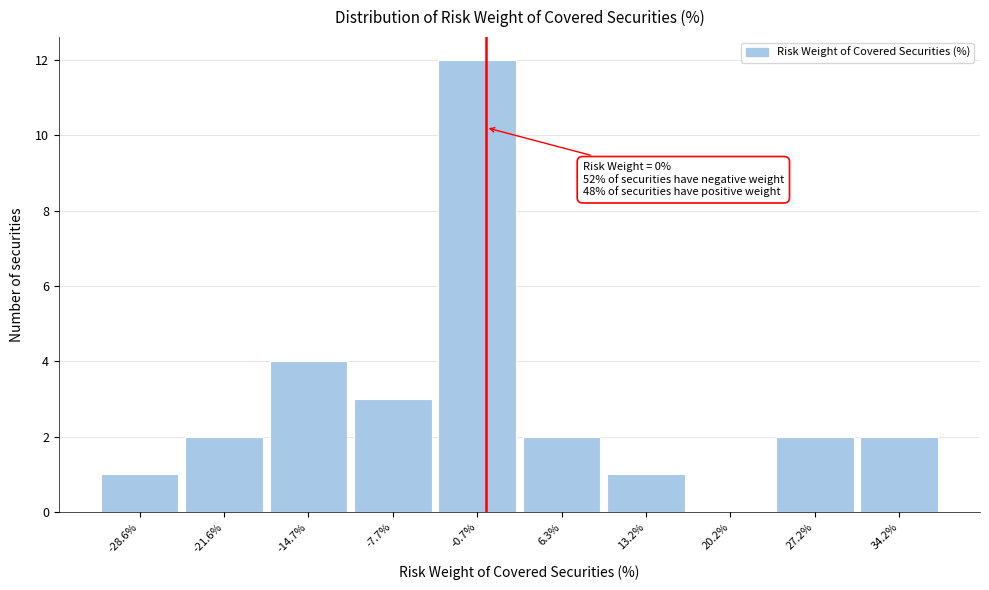

Over which range of the x-axis is the bar tallest?

-4 to 3